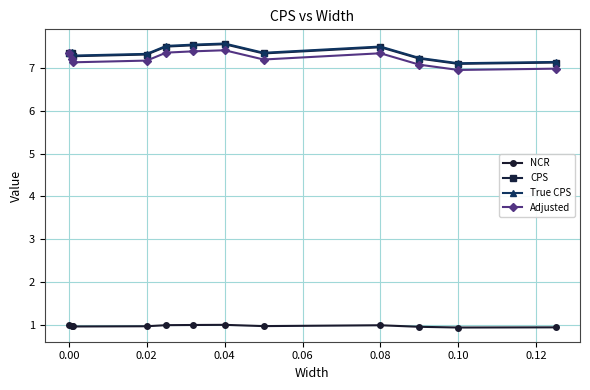

True or false: True CPS has more than 0 points higher than both neighbors.

True